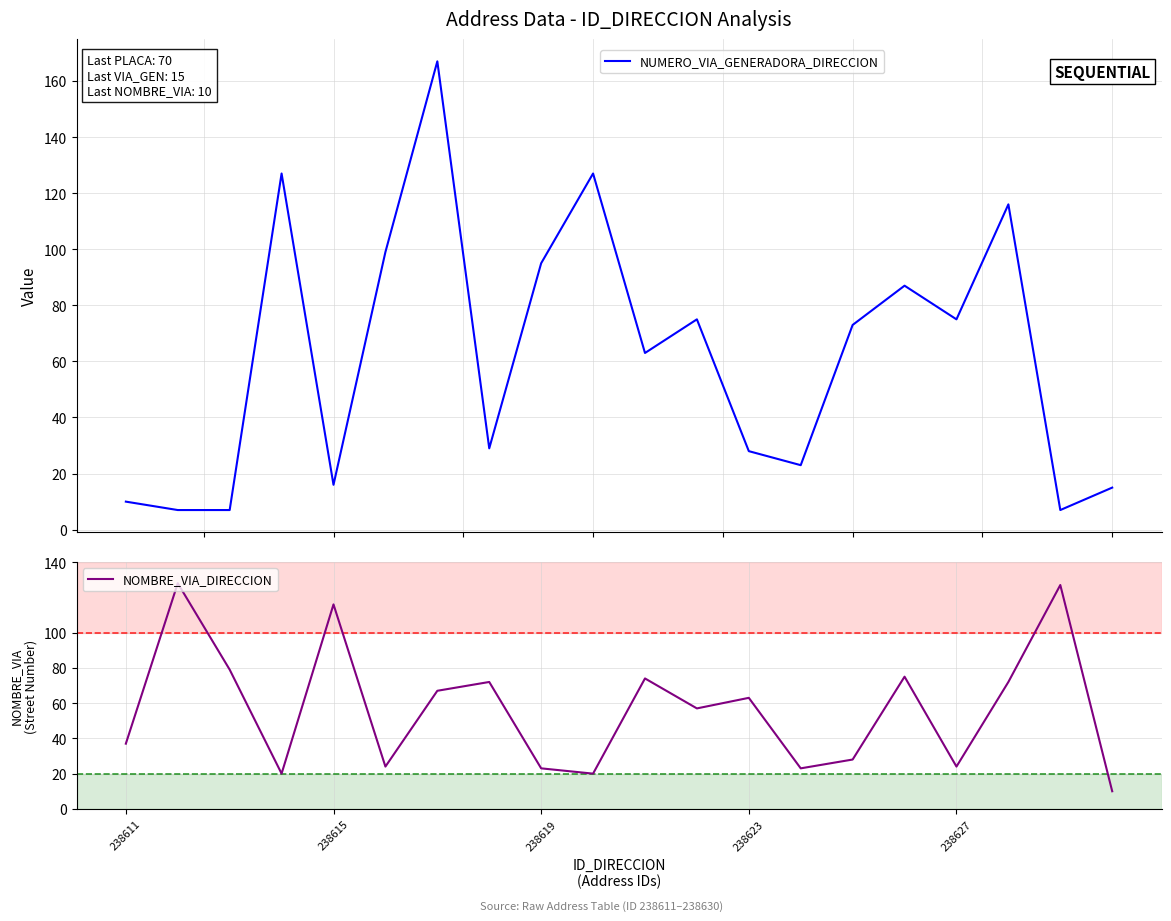

Is it true that NOMBRE_VIA_DIRECCION equals 10 at 238627?

False